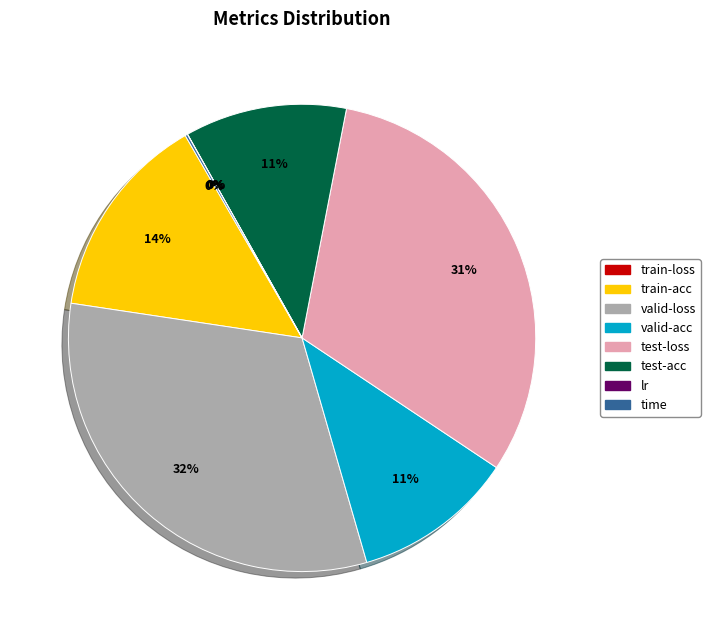

Does test-acc account for over 50% of the chart?

No